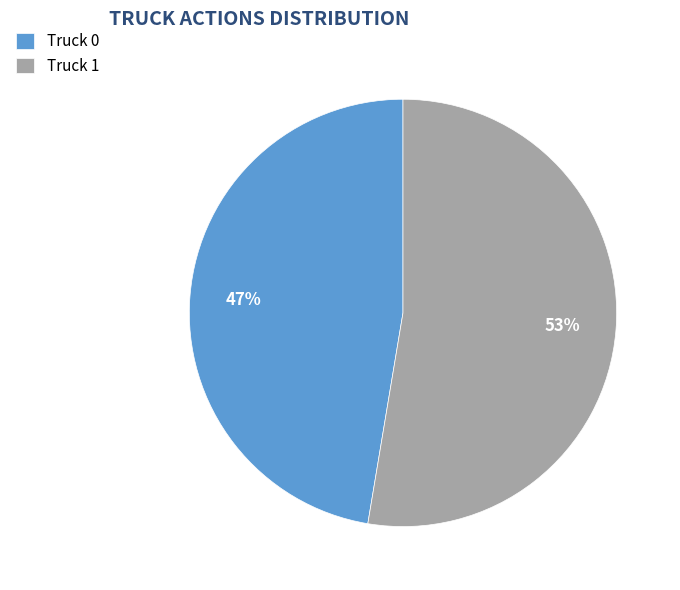

Combined, do Truck 1 and Truck 0 account for over 50%?

Yes